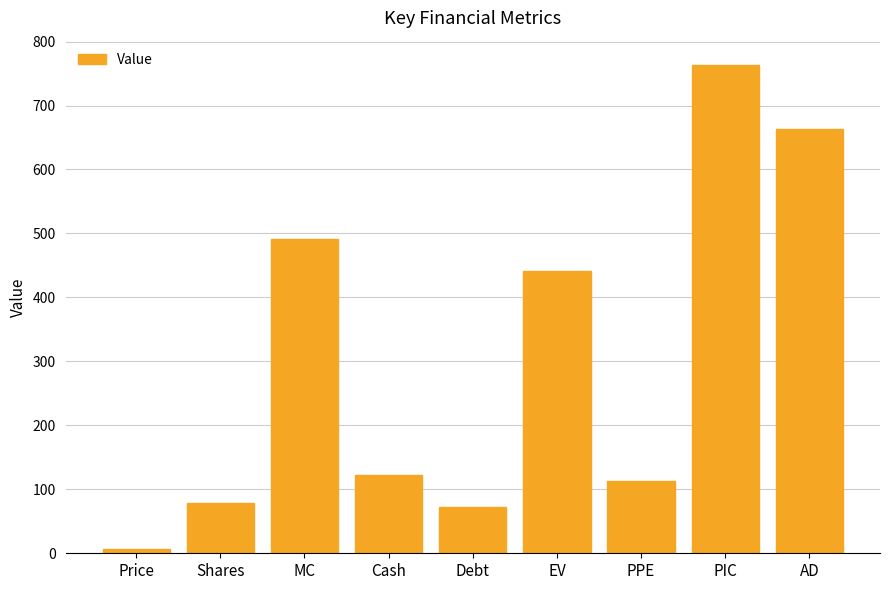

Reading left to right, extract all data points from this chart.

6.3	78.2	491.6	122.9	72.9	441.7	112.5	763.2	662.6